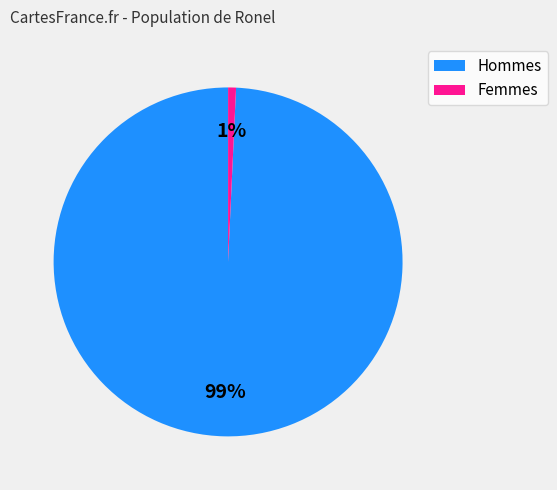

Is there a majority slice in this chart?

Yes